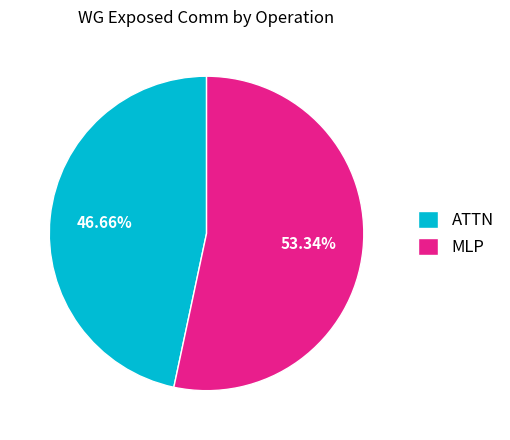

Which slice is the smallest?

ATTN